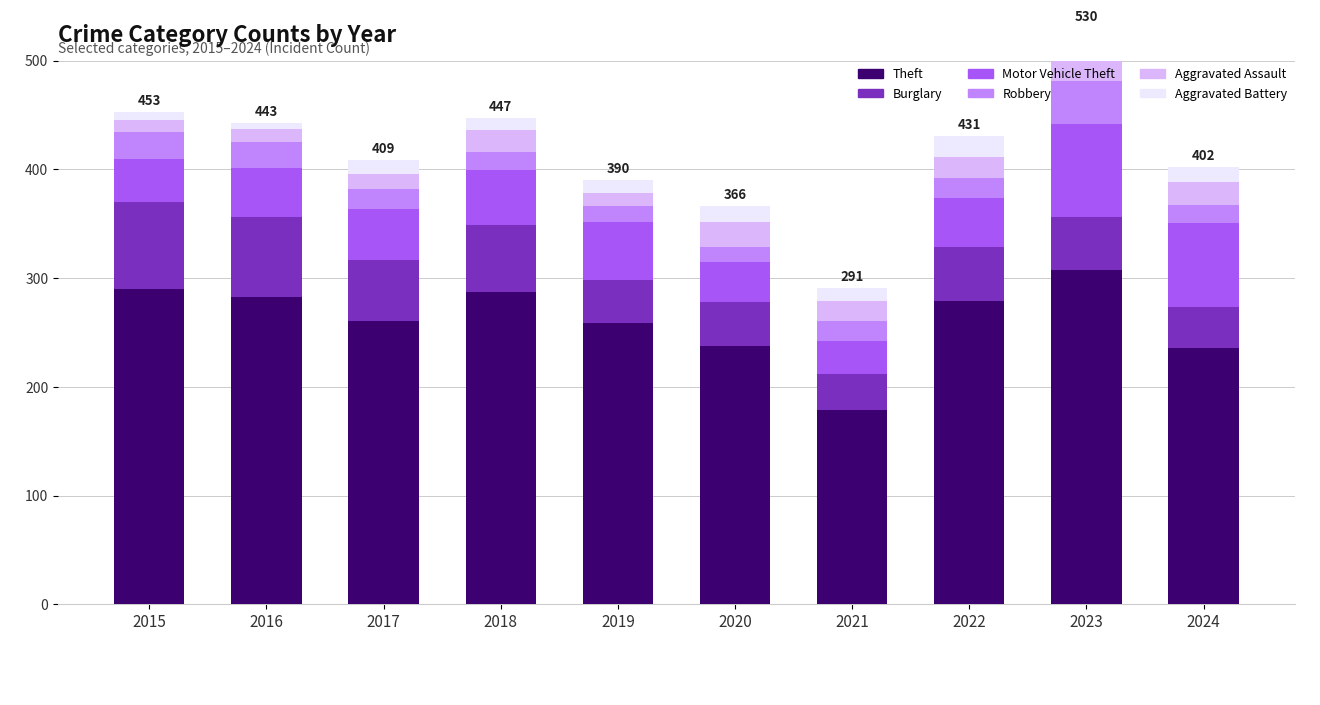

Which series has the widest spread of values?

Theft